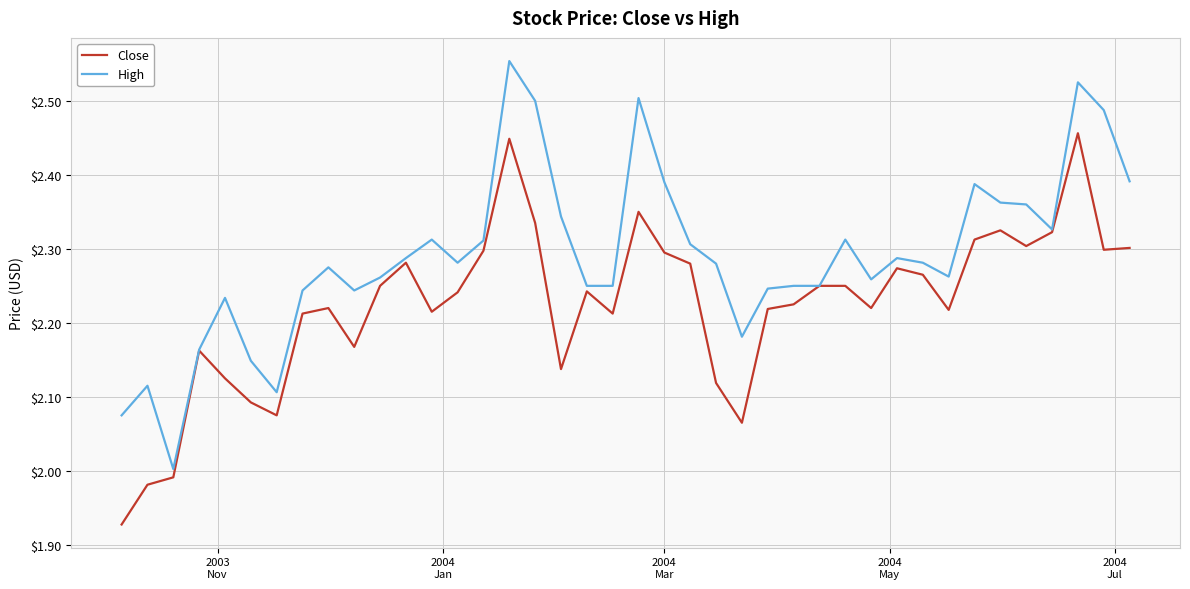

Which series has the largest total across all categories?

High